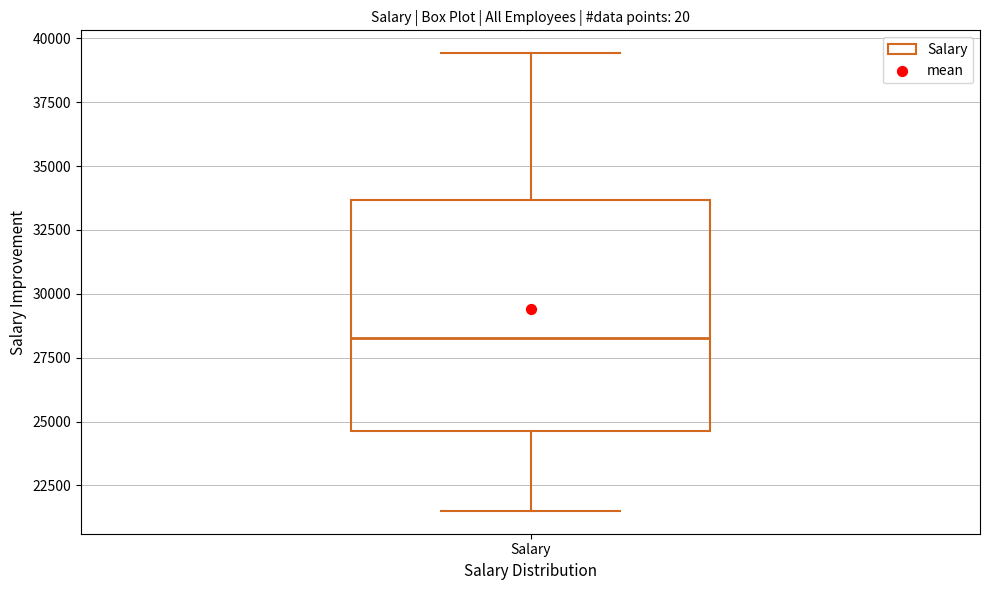

Read this box plot against the y-axis: the position of the median line, the range covered by the box, and the ends of both whiskers. The values are not printed on the chart, so give them approximately, as read against the axis.

median 28500, box 24500 to 33500, whiskers 21500 to 39500